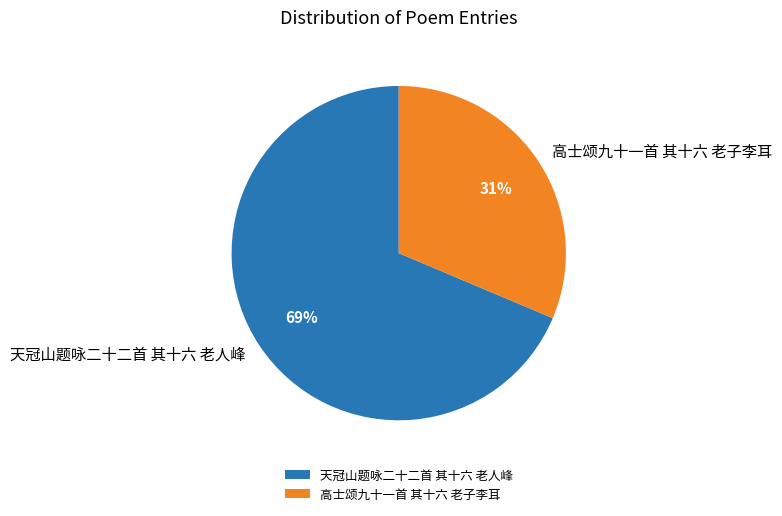

To the nearest percent, what is the average slice percentage?

50%